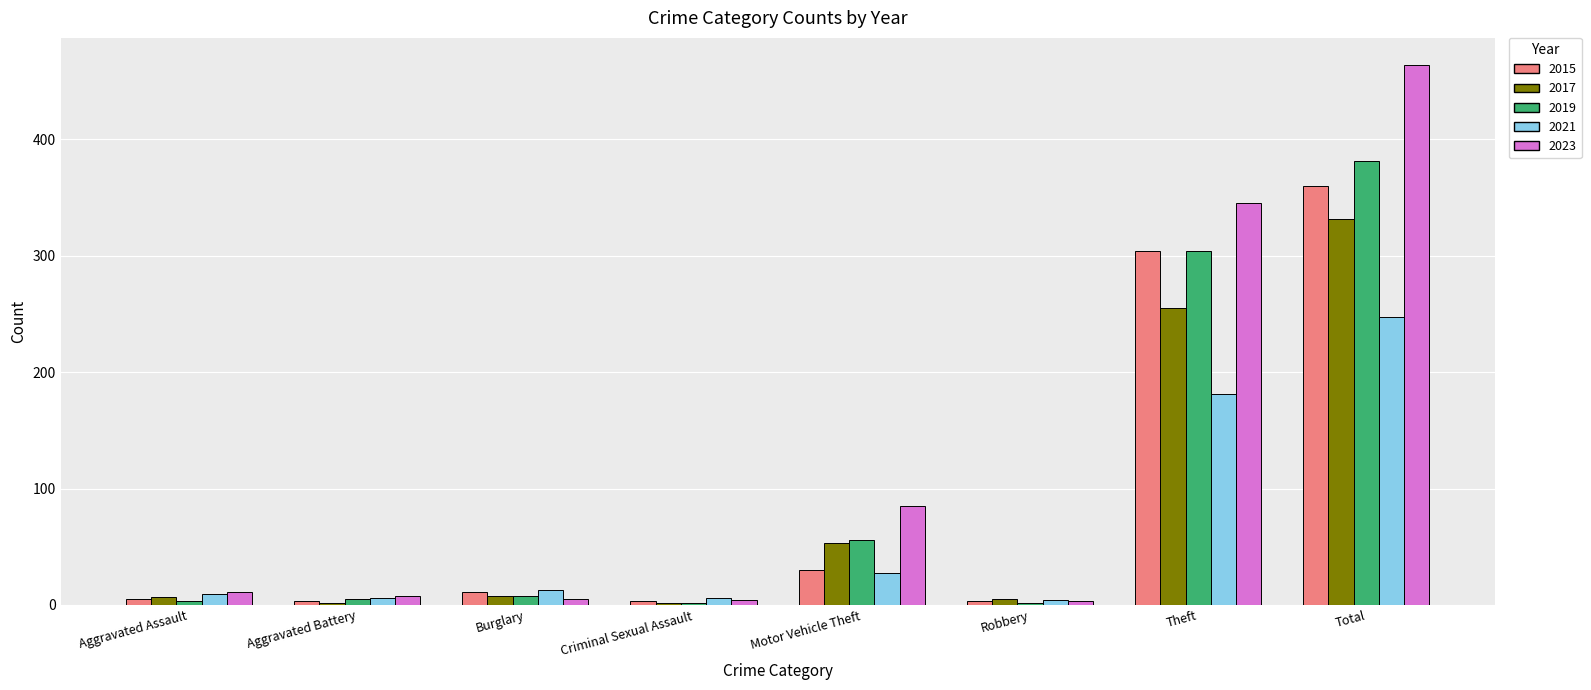

The value of 2021 at Total is 247. True or false?

True